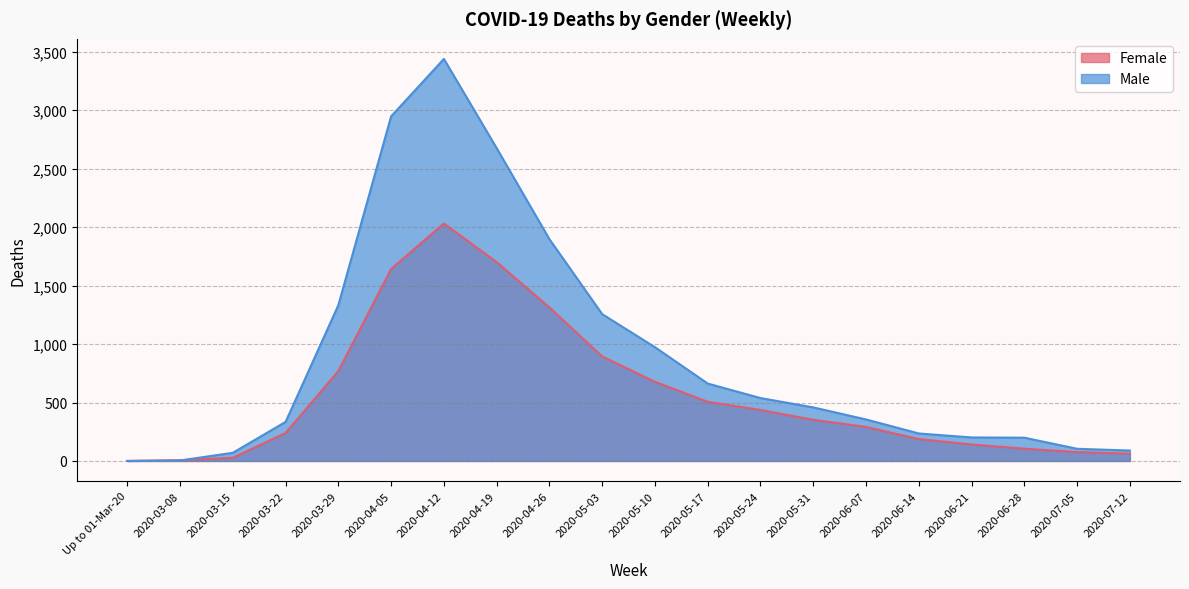

Reading left to right, extract all data points from this chart.

Female: Up to 01-Mar-20=0	2020-03-08=6	2020-03-15=27	2020-03-22=239	2020-03-29=769	2020-04-05=1642	2020-04-12=2031	2020-04-19=1701	2020-04-26=1313	2020-05-03=894	2020-05-10=677	2020-05-17=506	2020-05-24=436	2020-05-31=352	2020-06-07=291	2020-06-14=187	2020-06-21=141	2020-06-28=105	2020-07-05=76	2020-07-12=62
Male: Up to 01-Mar-20=0	2020-03-08=4	2020-03-15=70	2020-03-22=334	2020-03-29=1333	2020-04-05=2948	2020-04-12=3439	2020-04-19=2676	2020-04-26=1897	2020-05-03=1256	2020-05-10=973	2020-05-17=662	2020-05-24=538	2020-05-31=458	2020-06-07=355	2020-06-14=235	2020-06-21=201	2020-06-28=199	2020-07-05=104	2020-07-12=89